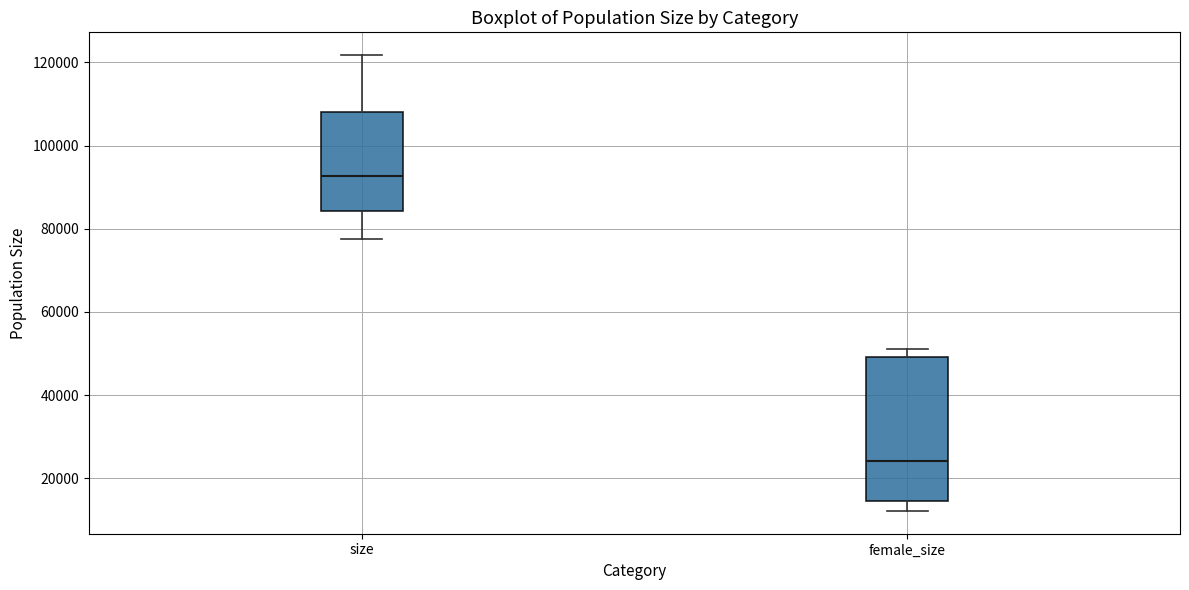

Comparing the boxes themselves (not the whiskers), which one is the tallest?

female_size